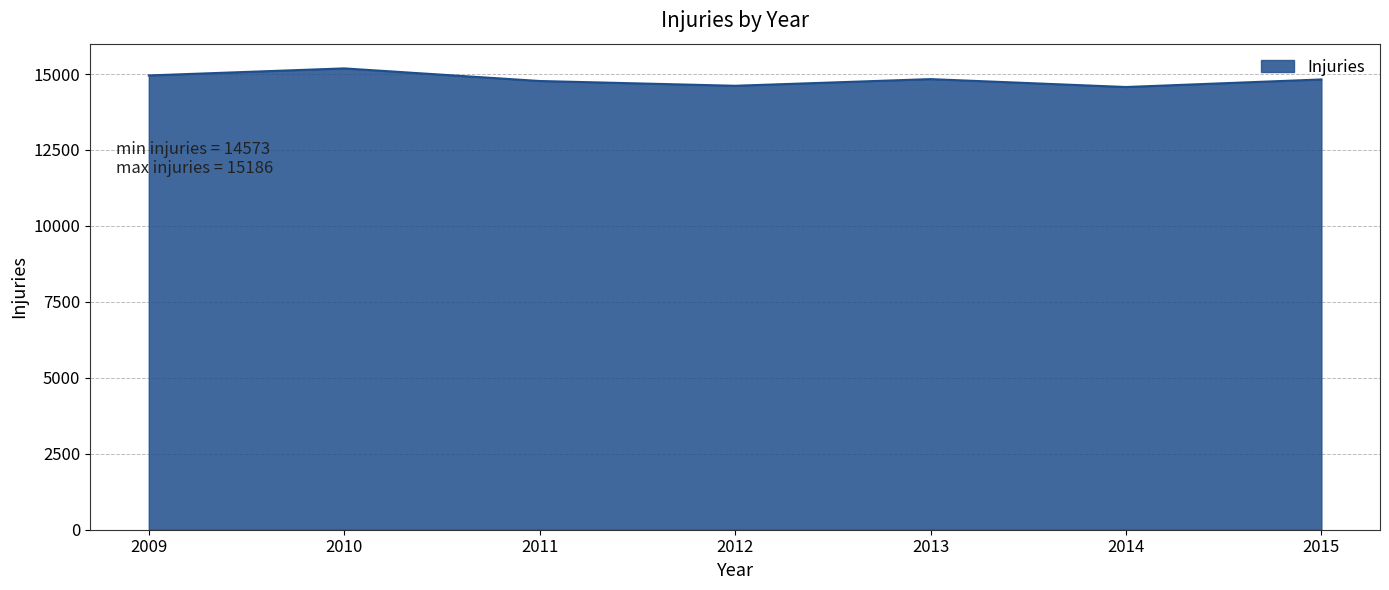

What is the average value?

14822